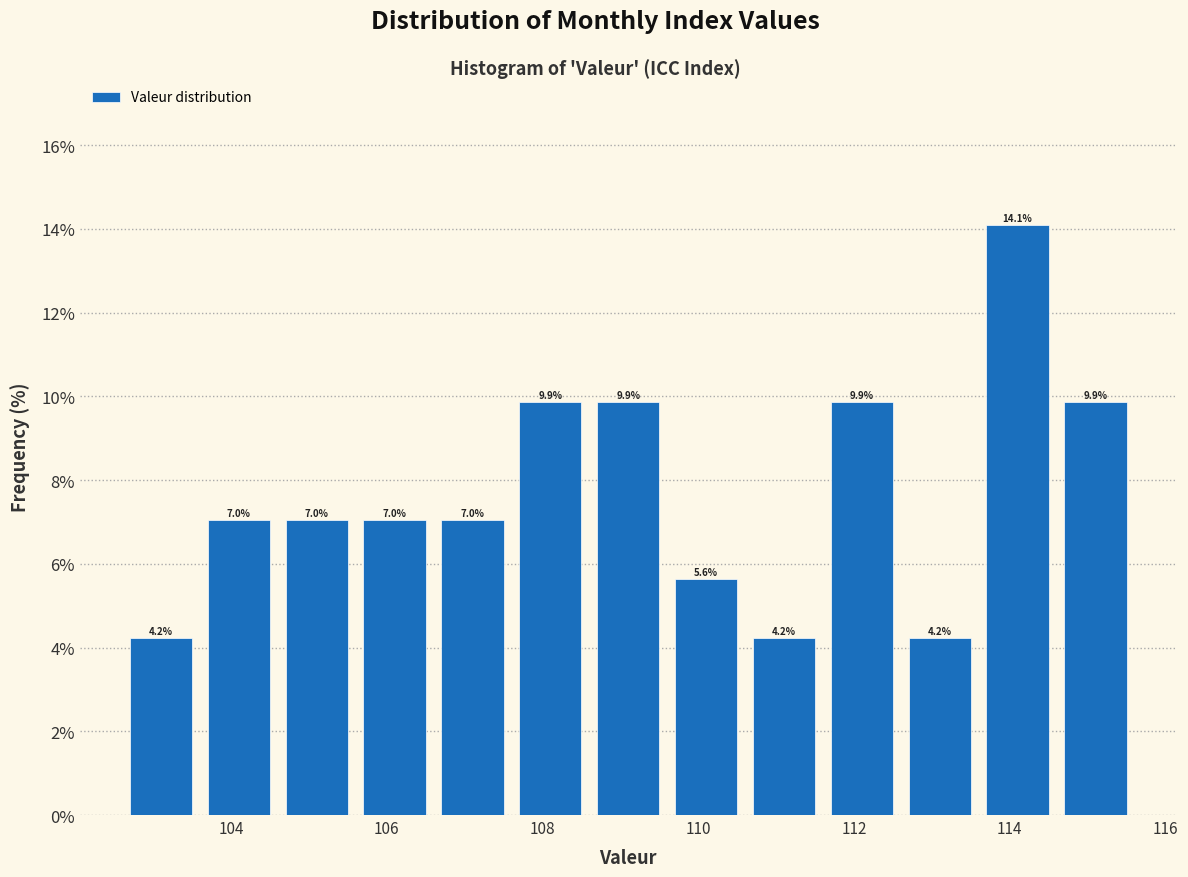

What is the height of the bar covering 110.6 to 111.6 on the x-axis?

4.2